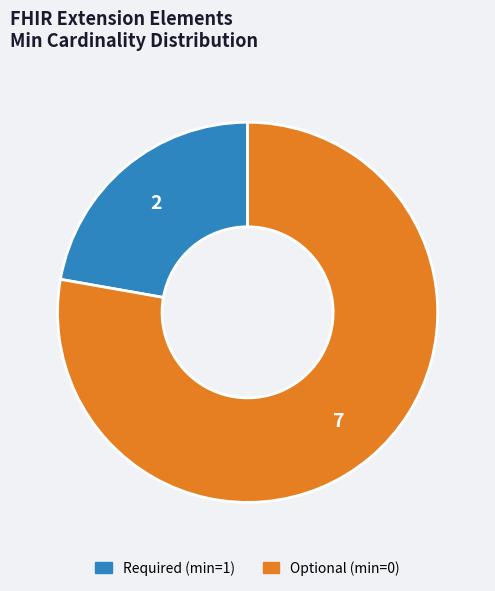

Combined, do Optional (min=0) and Required (min=1) account for over 50%?

Yes